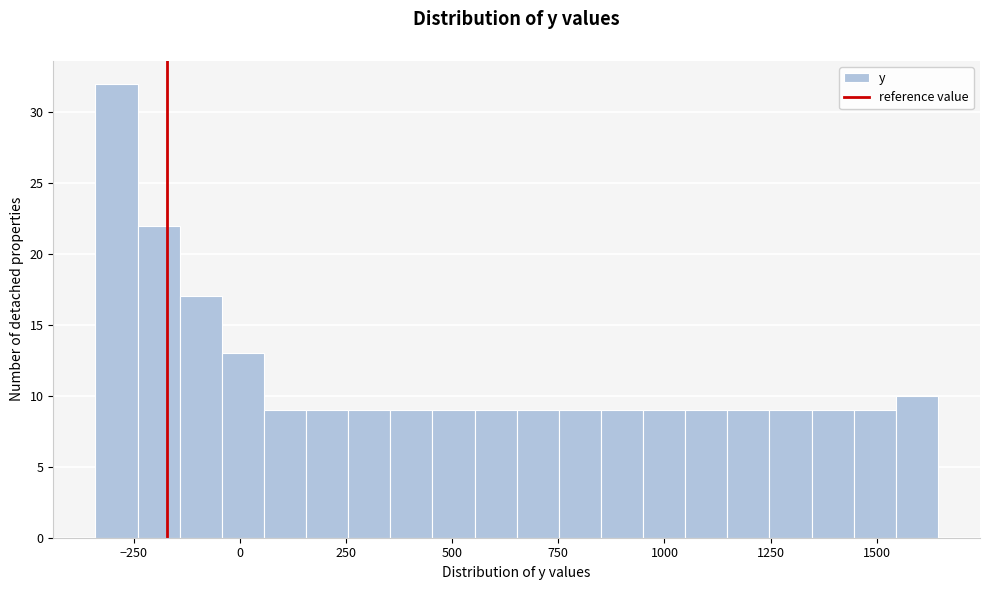

Read against the x-axis, roughly where is the centre of the tallest bar?

-300